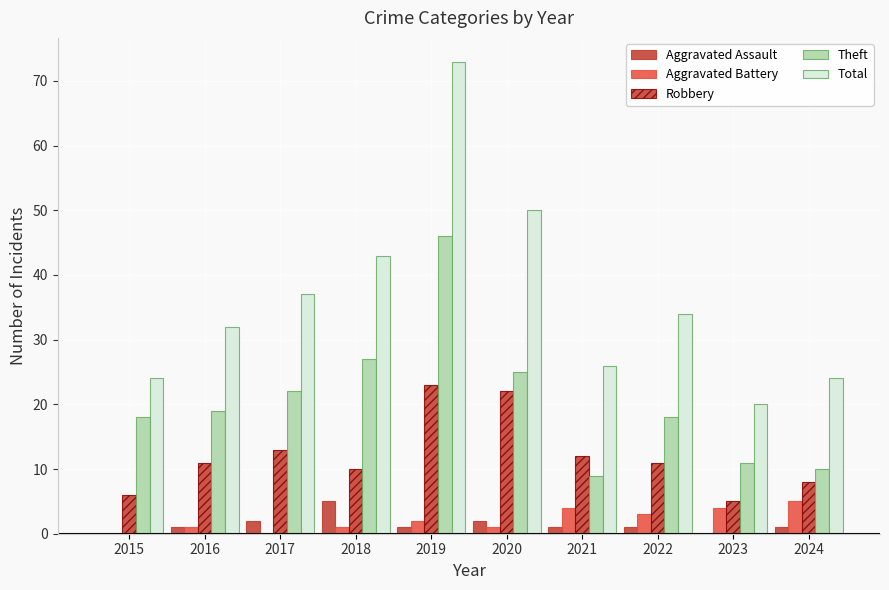

How many groups of bars are there?

10